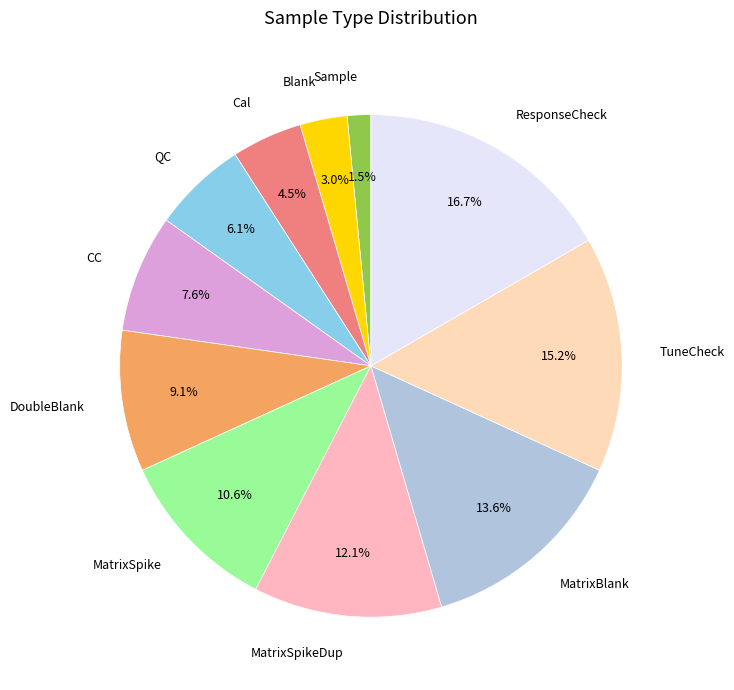

What is the ratio of the value at MatrixSpike to the value at CC?

1.4